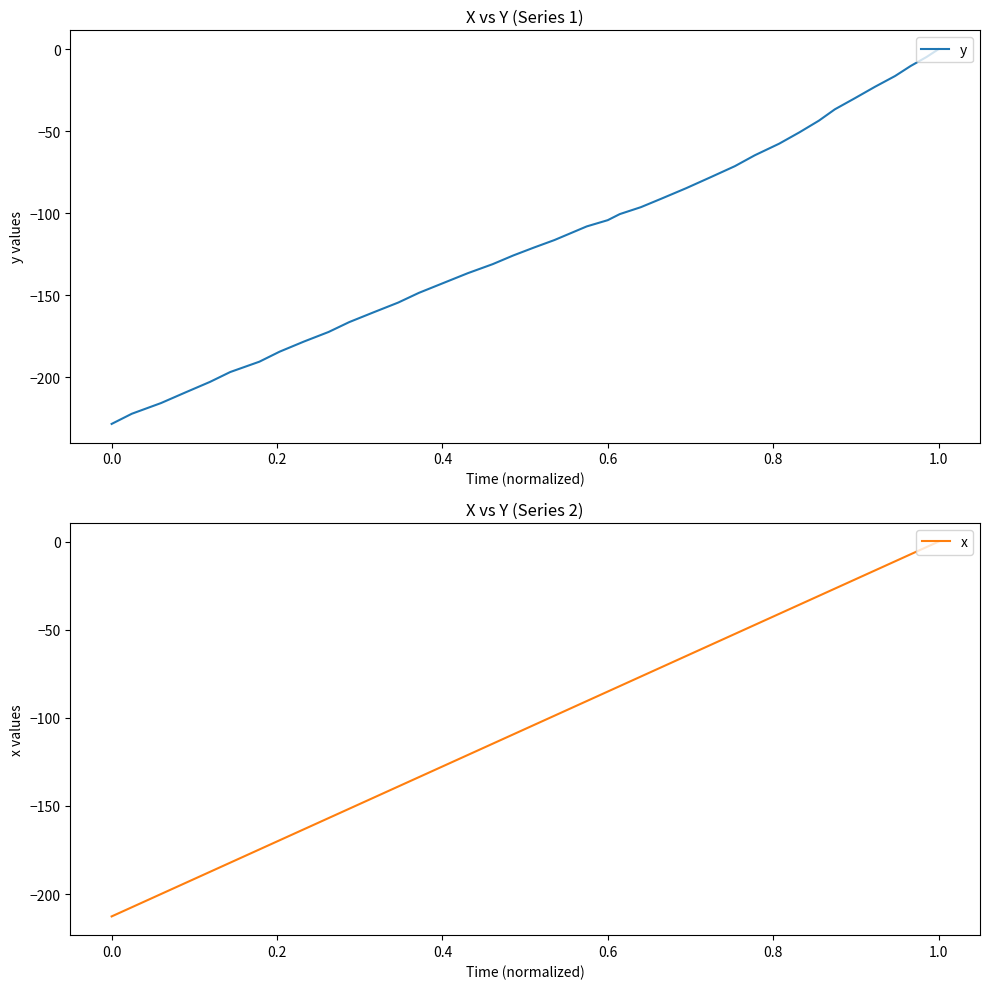

Which series has the largest range (max minus min)?

y